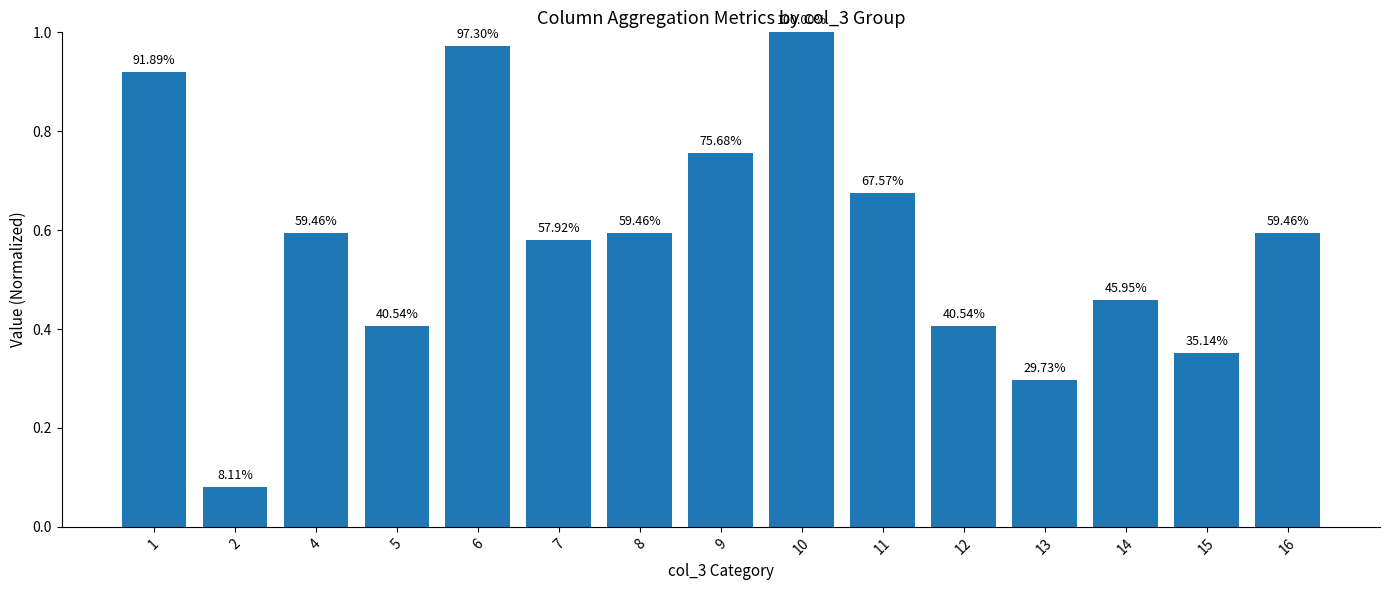

Reading left to right, transcribe all the data shown in this chart.

0.9	0.1	0.6	0.4	1.0	0.6	0.6	0.8	1.0	0.7	0.4	0.3	0.5	0.4	0.6